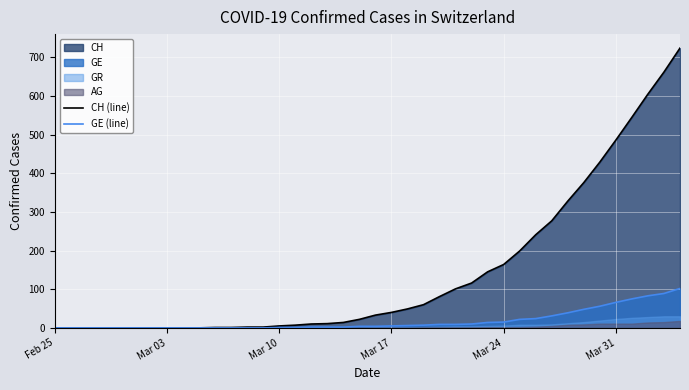

True or false: CH (line) and GE (line) intersect in this chart.

False